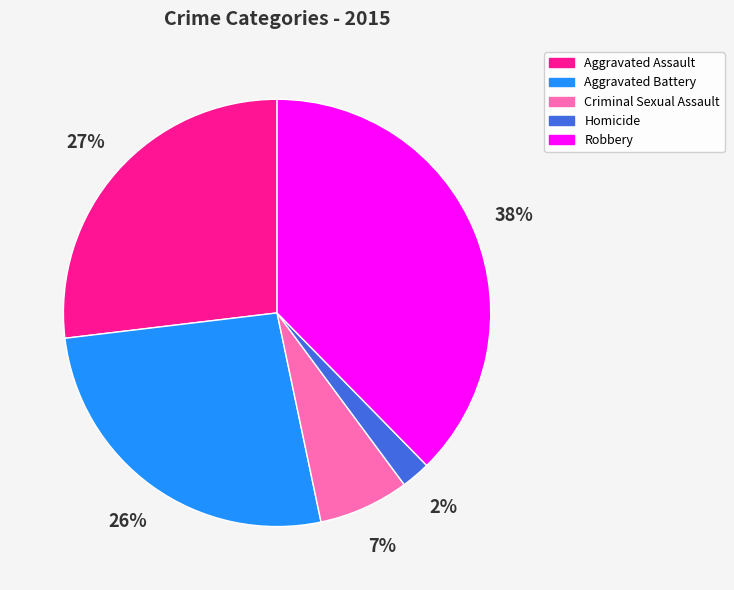

What is the ratio of the value at Aggravated Battery to the value at Aggravated Assault?

1.0